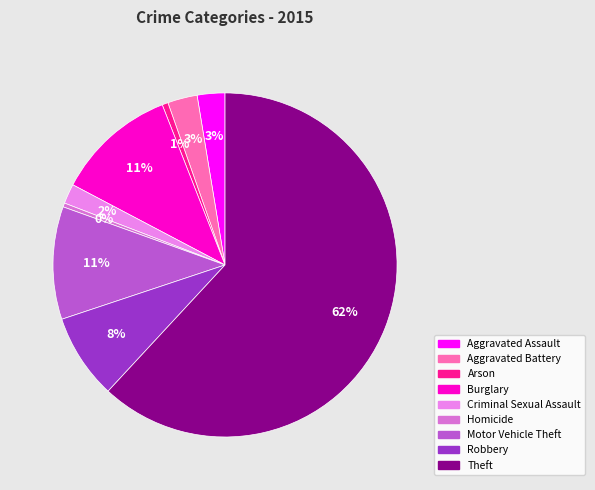

Approximately how many times larger is the value at Criminal Sexual Assault compared to Homicide?

5.0